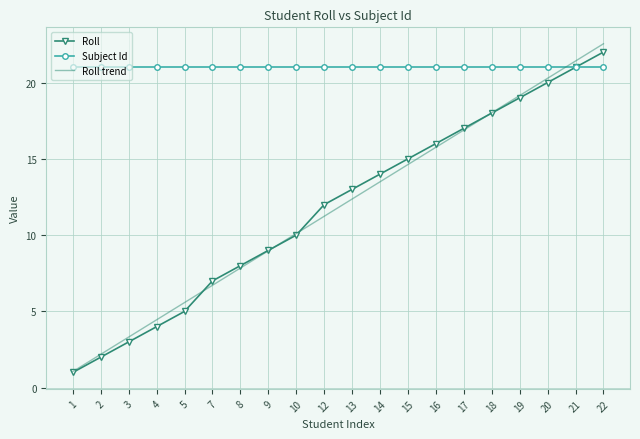

Is the value of Roll at 8 greater than the value of Subject Id at 8?

No